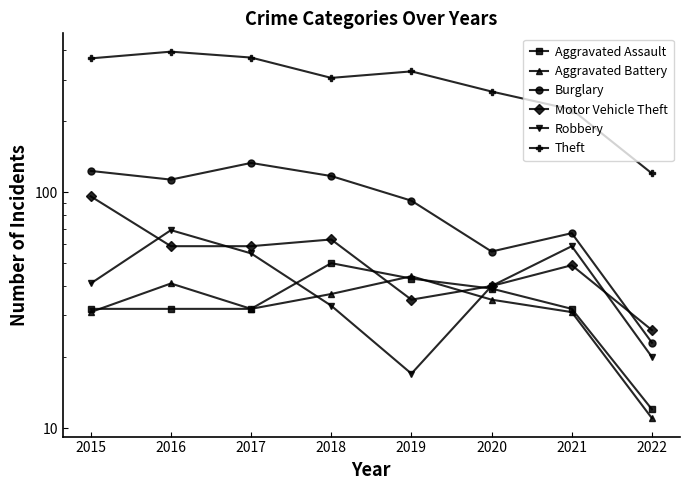

The value of Burglary at 2022 is 5. True or false?

False